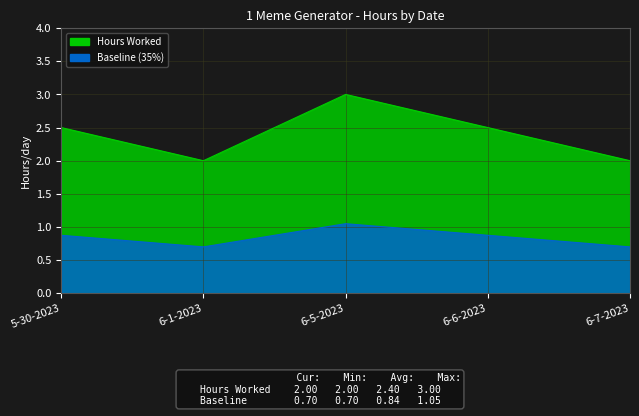

Count the values in the range 0 to 1.

4